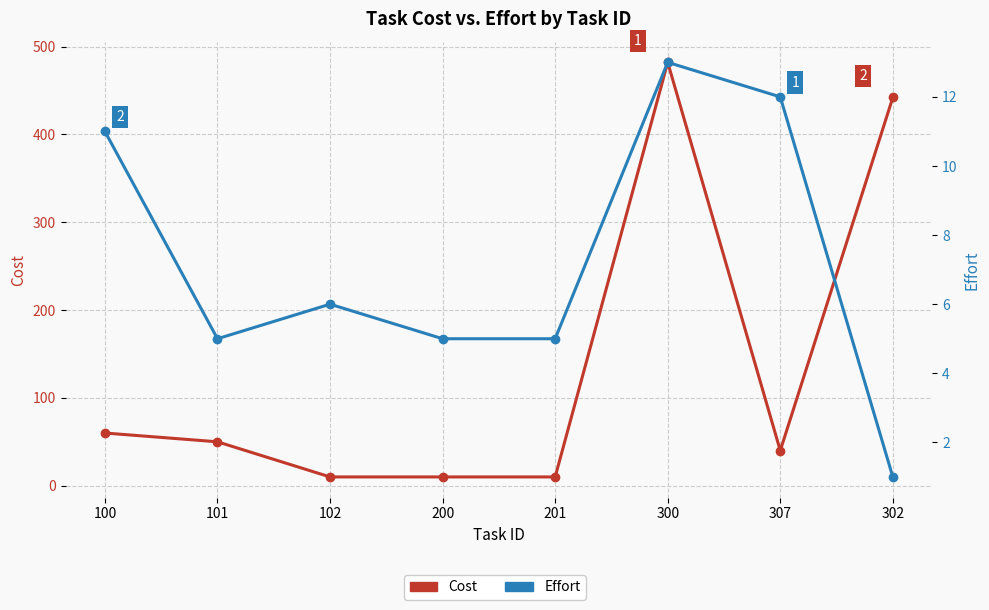

Is the value of Cost at 302 greater than the value of Effort at 201?

Yes